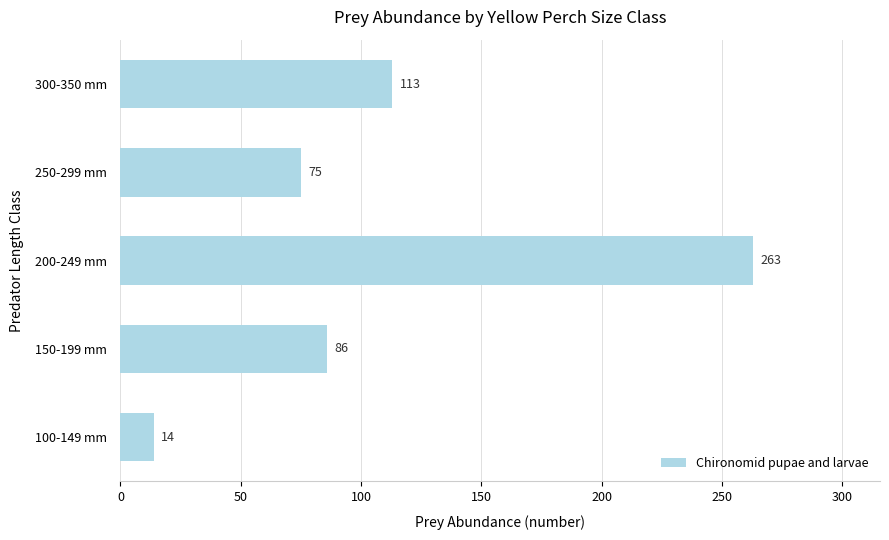

Reading top to bottom, what are all the values shown in this chart?

300-350 mm=113	250-299 mm=75	200-249 mm=263	150-199 mm=86	100-149 mm=14